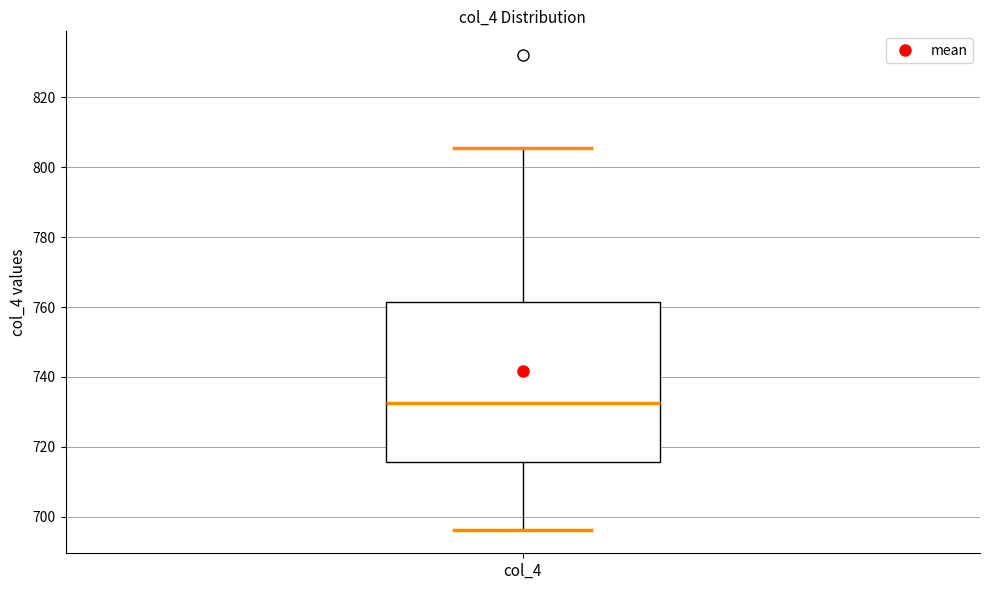

Where does the lower whisker of the box for col_4 end on the y-axis? The values are not printed on the chart, so give them approximately, as read against the axis.

696